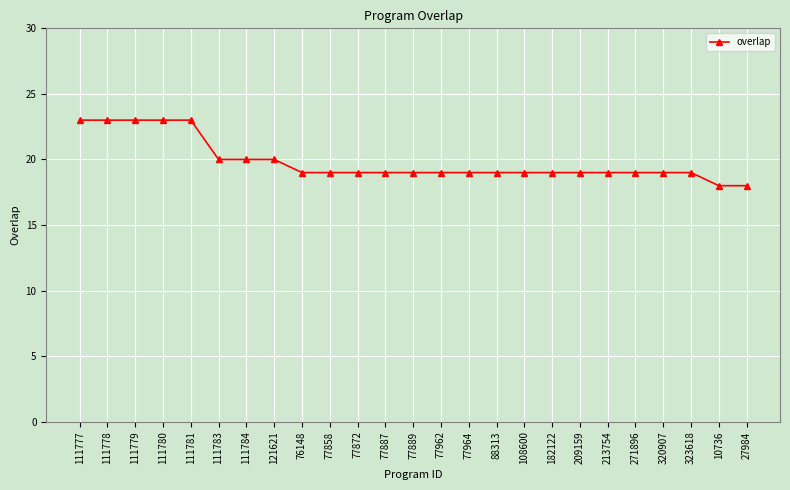

Is it true that the value at 88313 is 19?

True